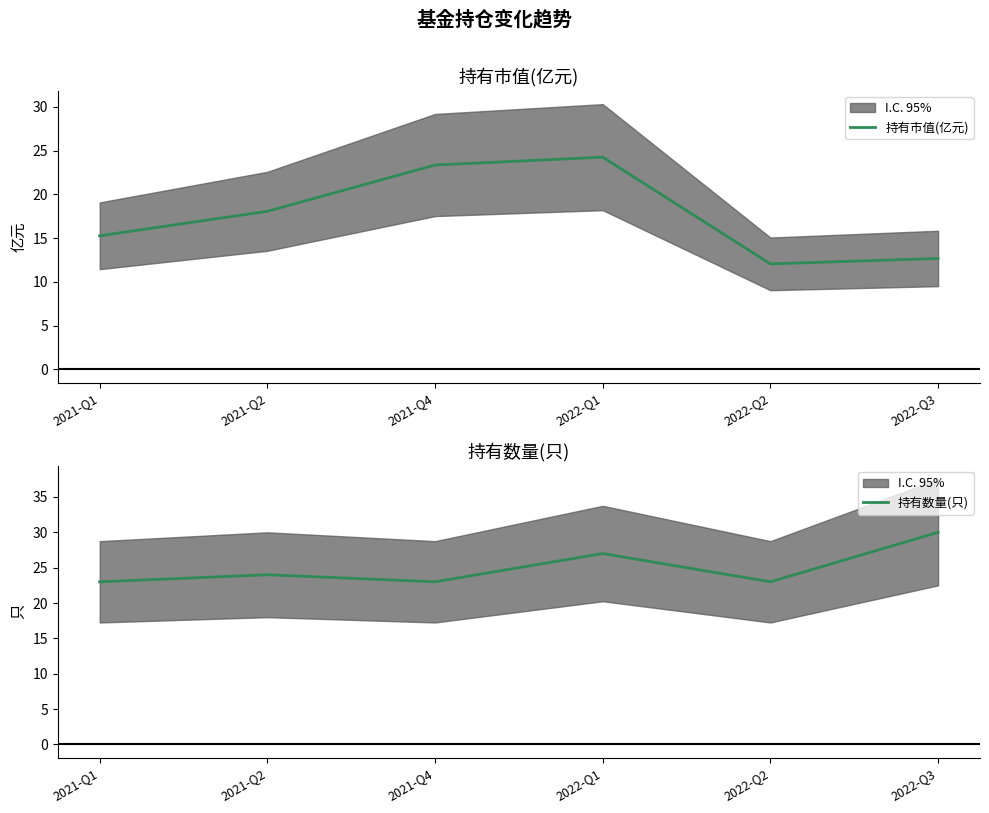

What is the approximate value of 持有市值(亿元) at 2022-Q2?

12.1